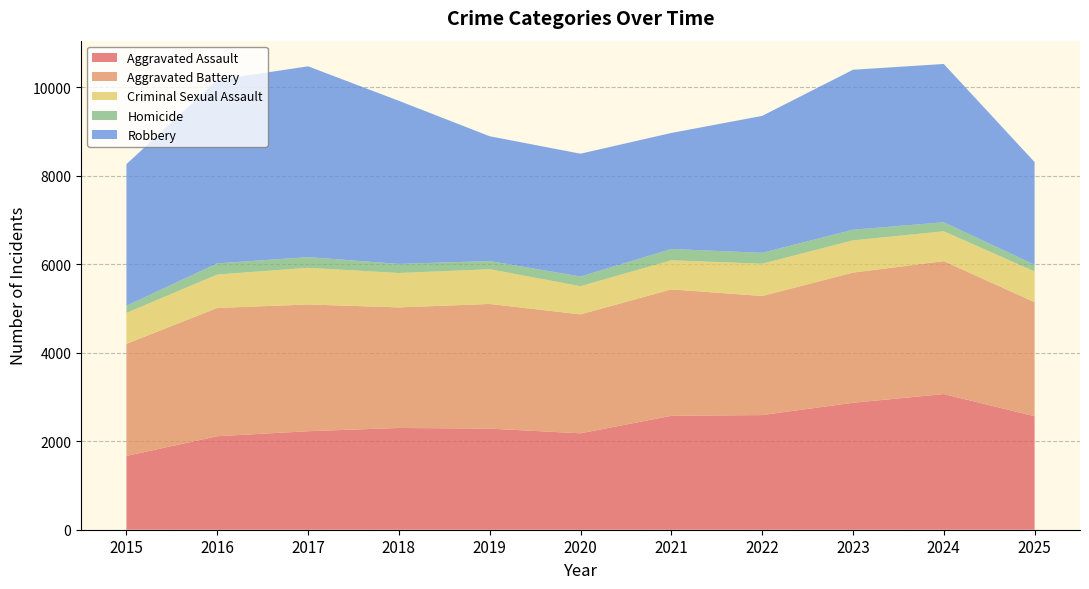

Reading left to right, what are all the values shown in this chart?

Aggravated Assault: 1668	2113	2226	2300	2285	2179	2575	2591	2869	3066	2565
Aggravated Battery: 2533	2899	2864	2725	2817	2688	2857	2691	2942	3004	2578
Criminal Sexual Assault: 700	755	829	777	785	637	657	729	728	675	694
Homicide: 160	252	242	205	185	218	255	246	241	203	152
Robbery: 3200	4146	4312	3686	2820	2776	2623	3095	3615	3578	2319